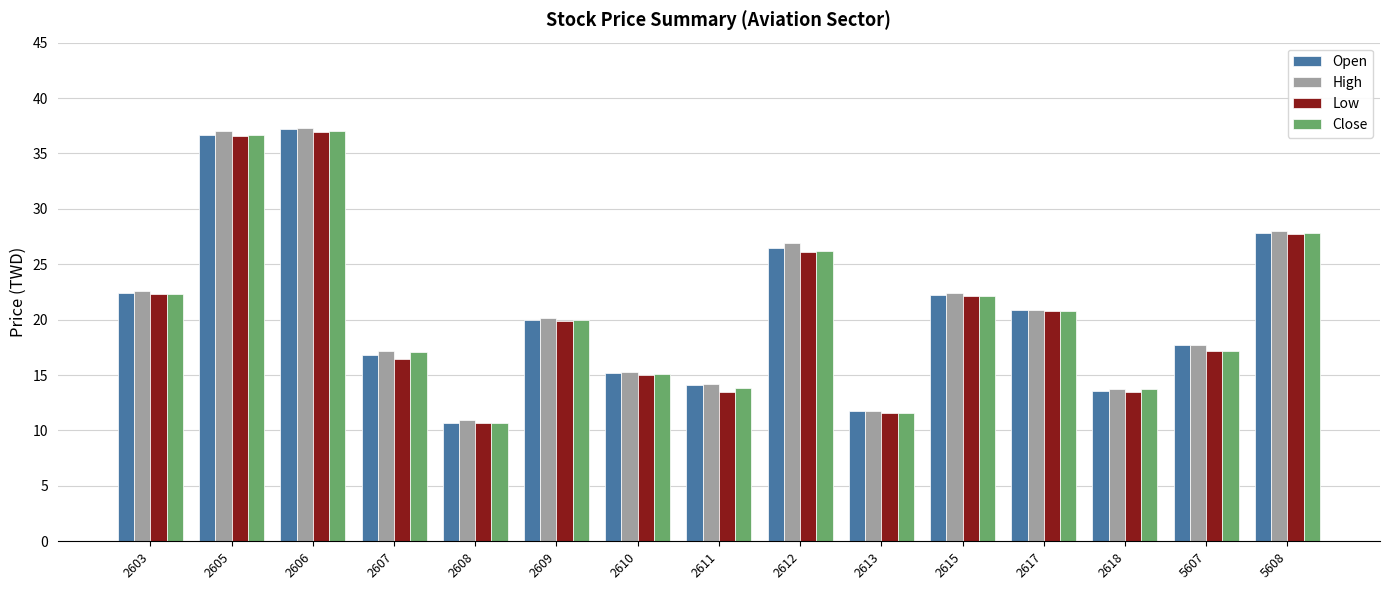

Is the value of Open at 2612 greater than the value of Close at 2617?

Yes